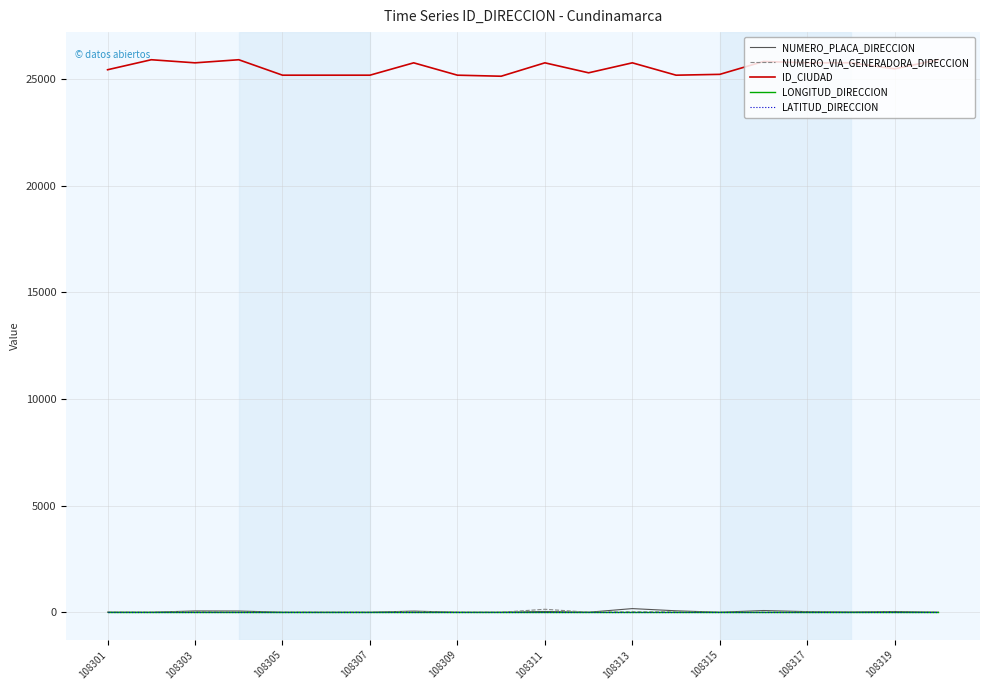

Is this an area chart (filled region under the line)?

No